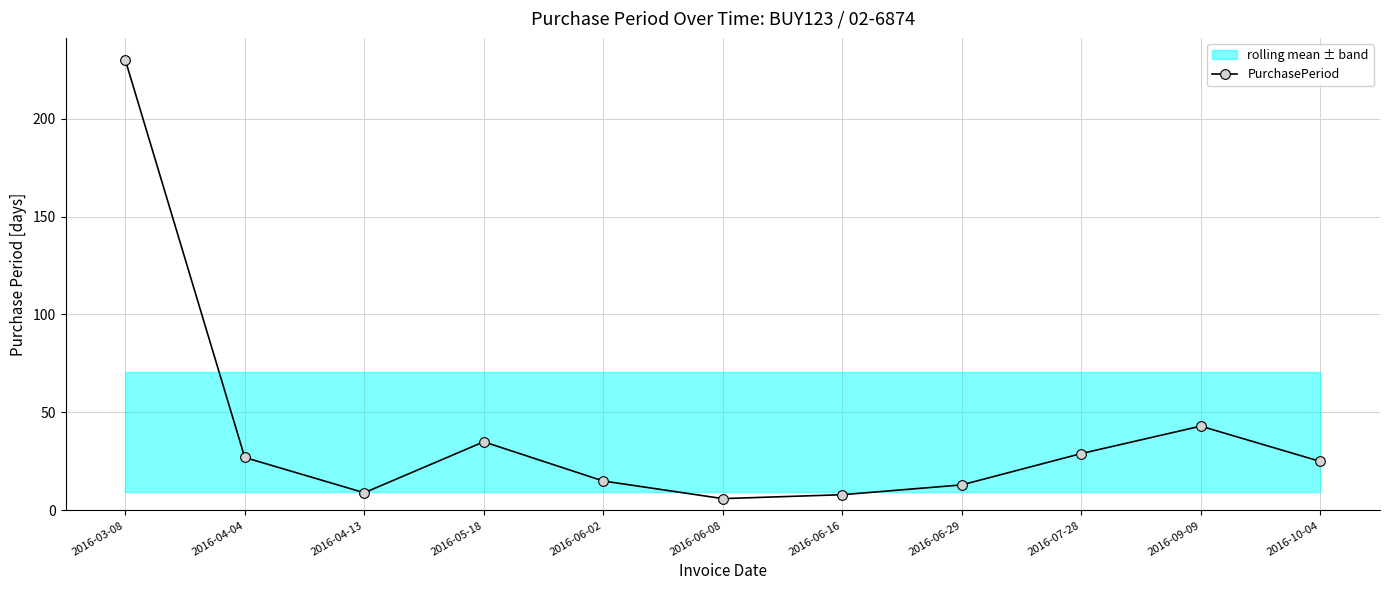

The chart shows a value of 391 at 2016-03-08. True or false?

False